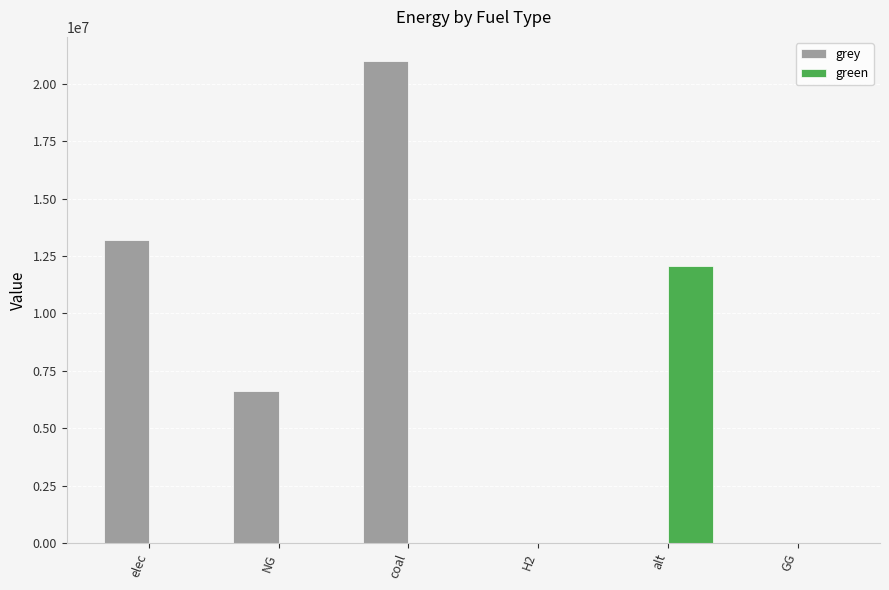

What is the average value of the green series?

2013967.1